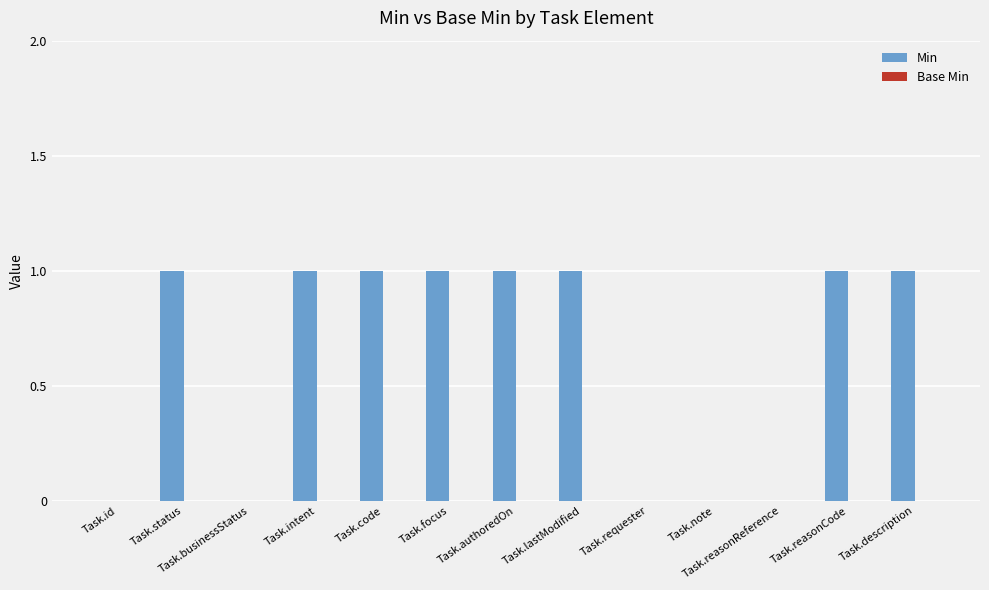

Is it true that the value at Task.reasonReference is 0?

True